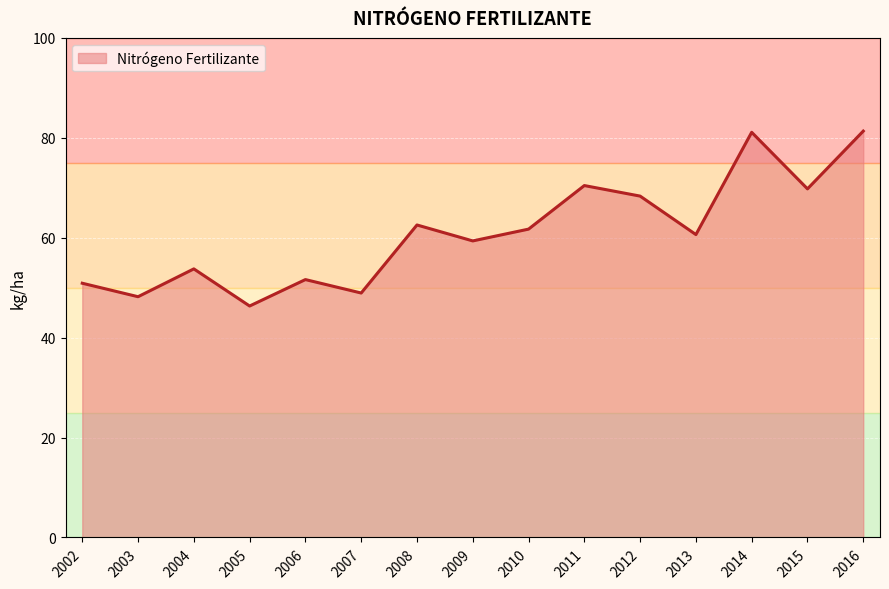

Count the number of values greater than 60.

8